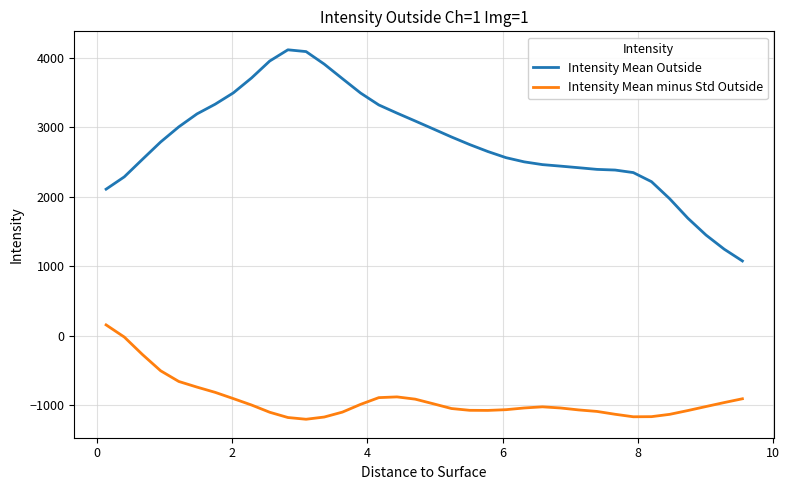

Which series has the largest total across all categories?

Intensity Mean Outside